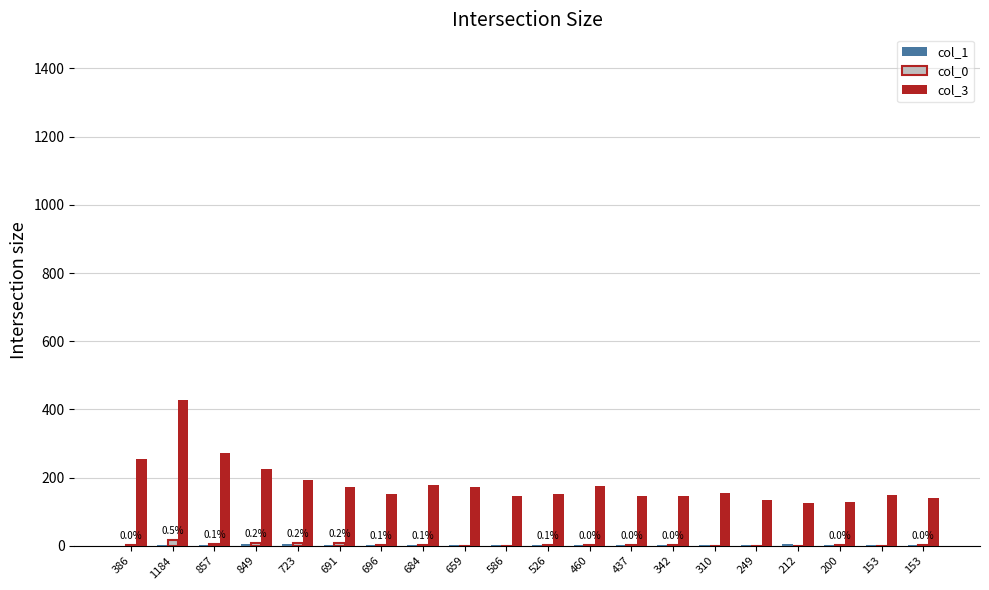

How many distinct data groups are displayed?

3